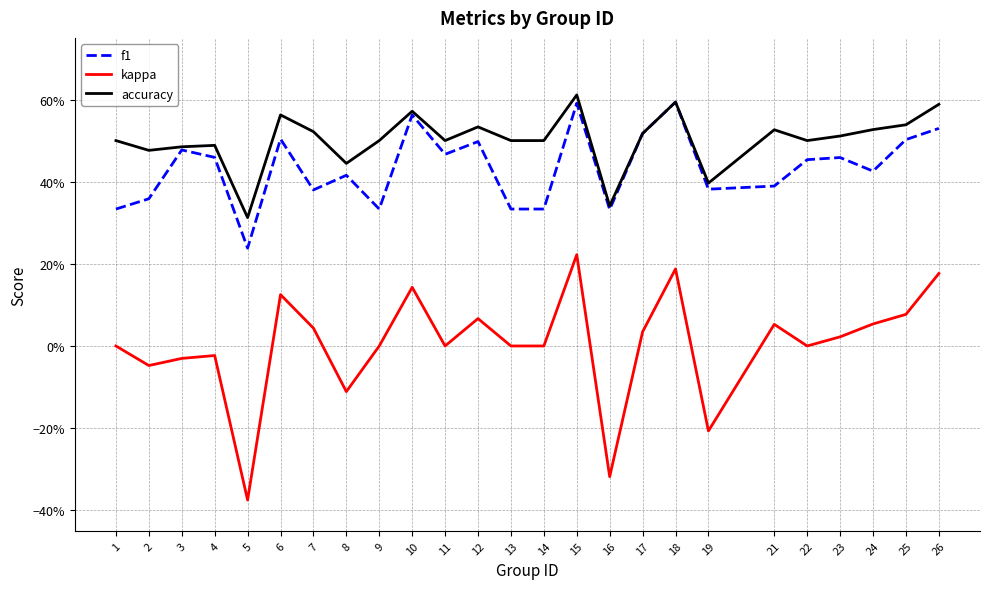

Does the chart have visible grid lines?

Yes